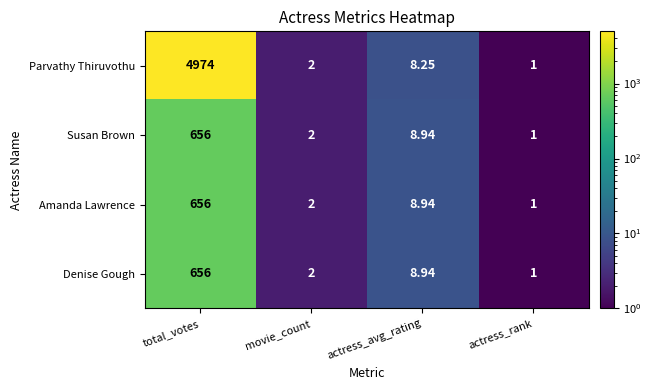

Which series has the largest range (max minus min)?

Parvathy Thiruvothu